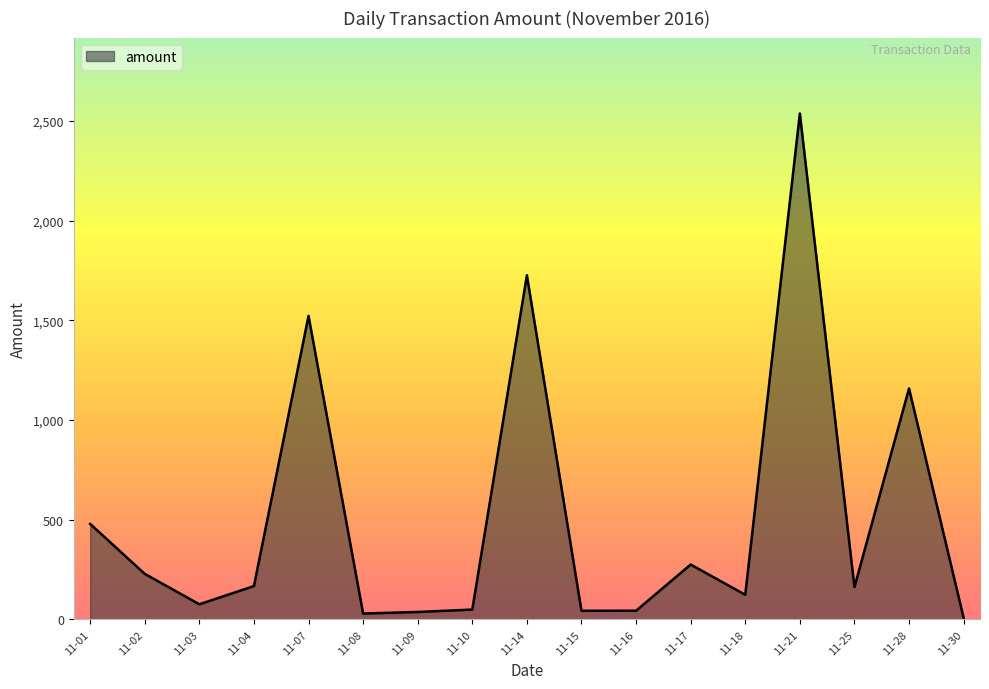

Where is the data nearest to the value 1272?

11-28